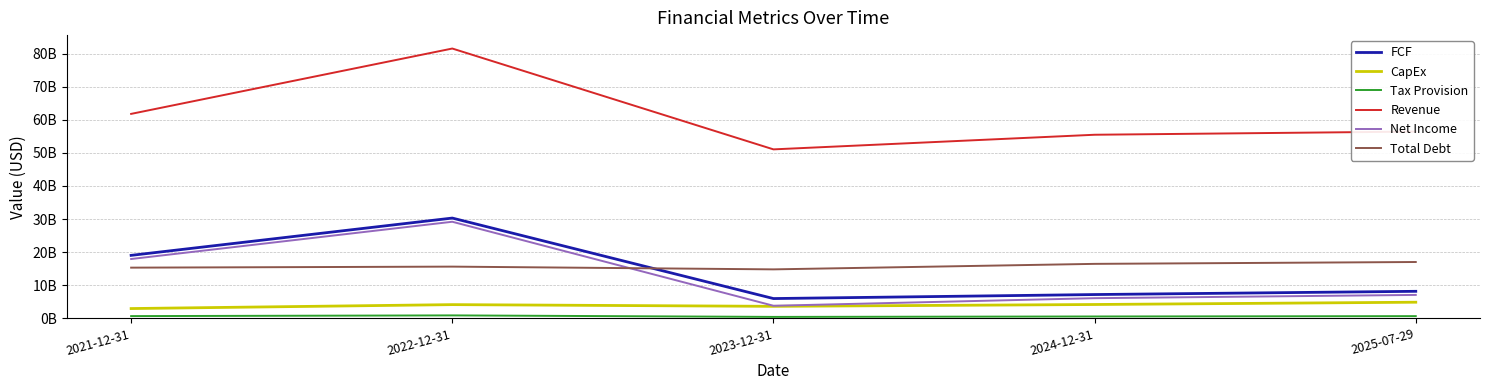

Where is Net Income nearest to the value 16510000000?

2021-12-31